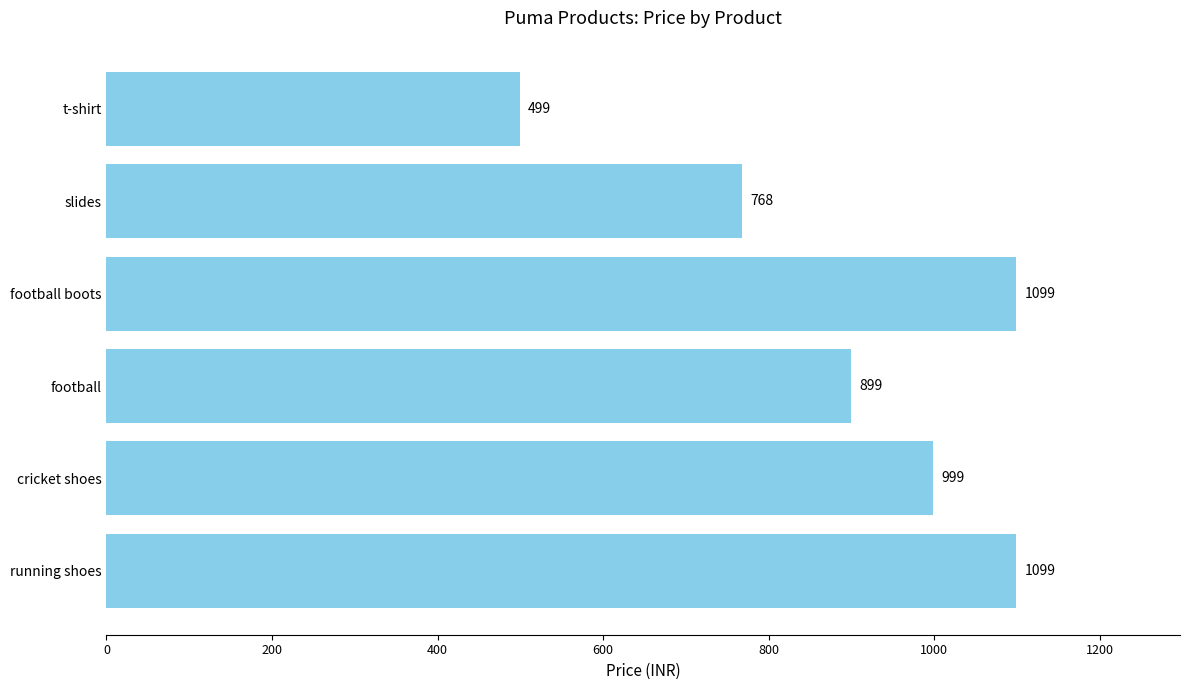

What is the difference between the maximum and minimum values?

600